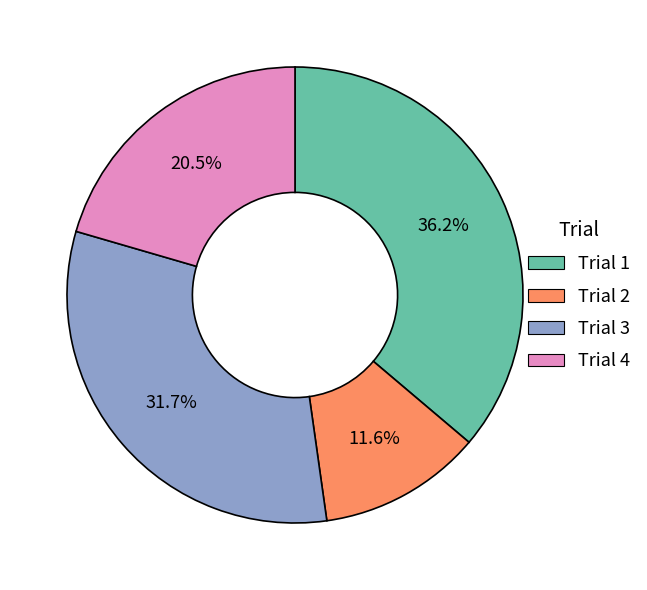

What portion of the pie excludes Trial 2?

88.4%